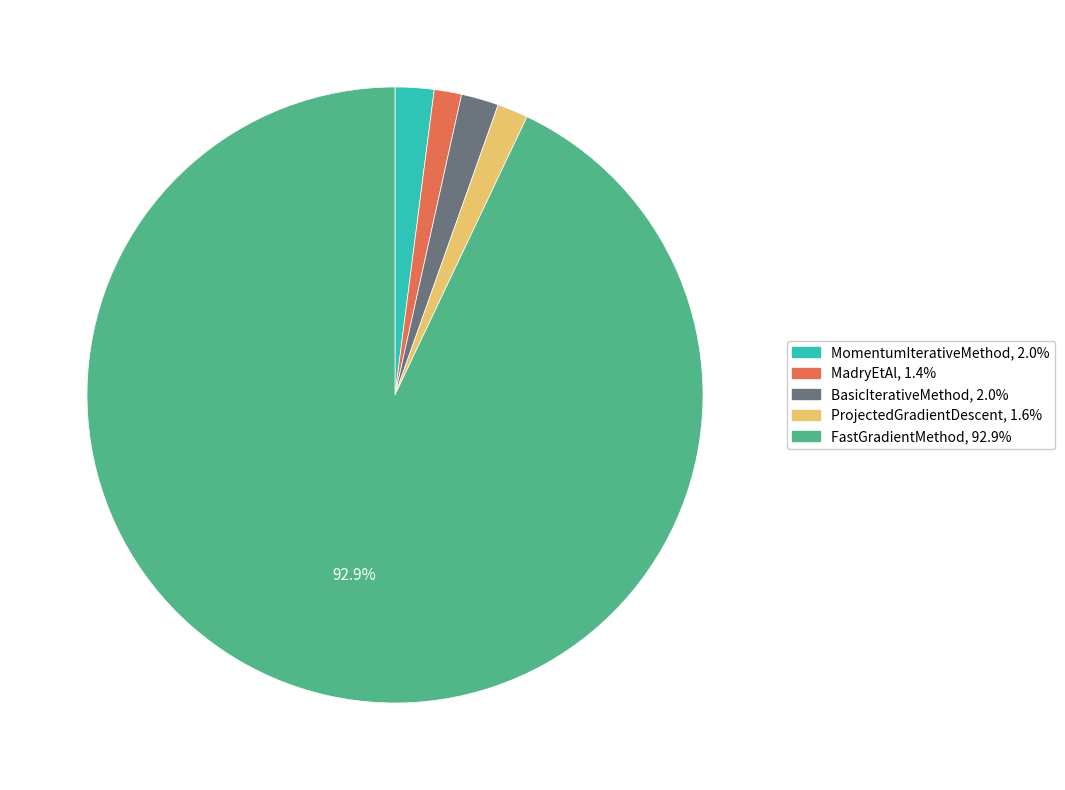

To the nearest percent, what percentage of the pie is BasicIterativeMethod?

2%